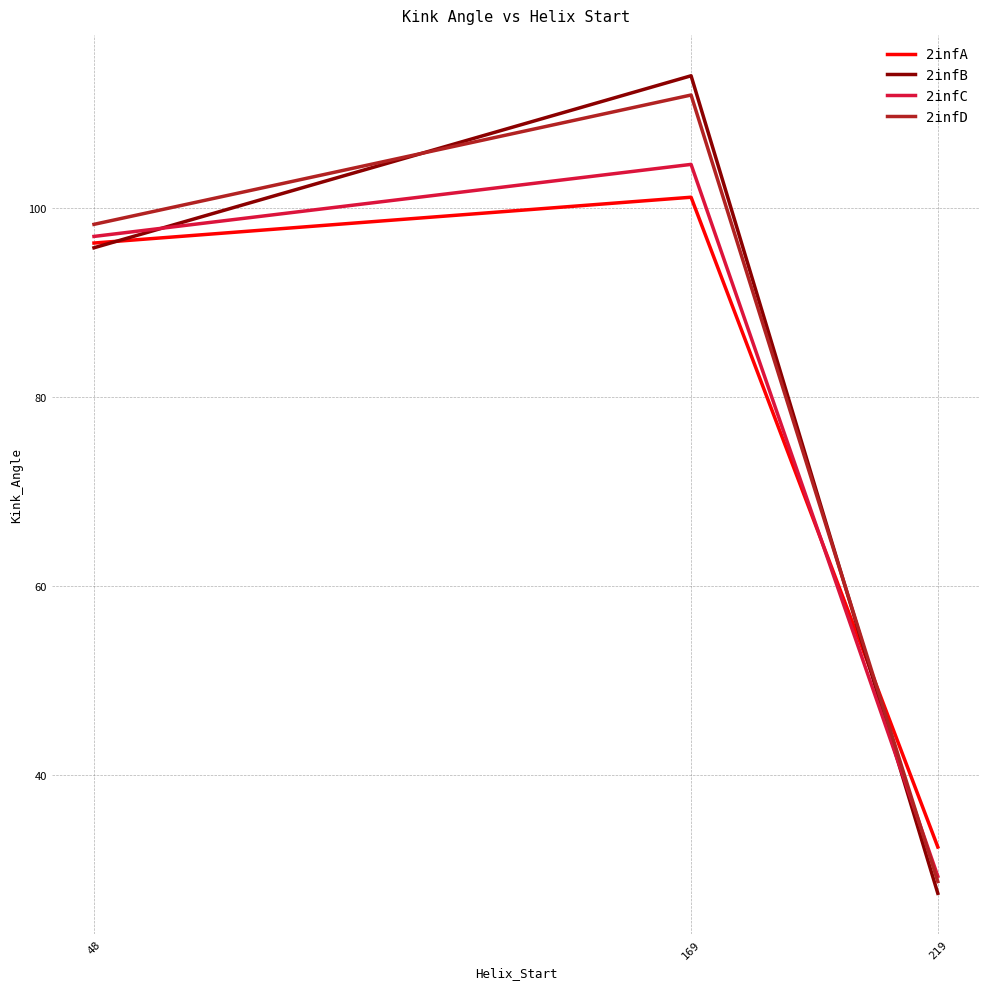

At how many categories does at least one series exceed 101?

1